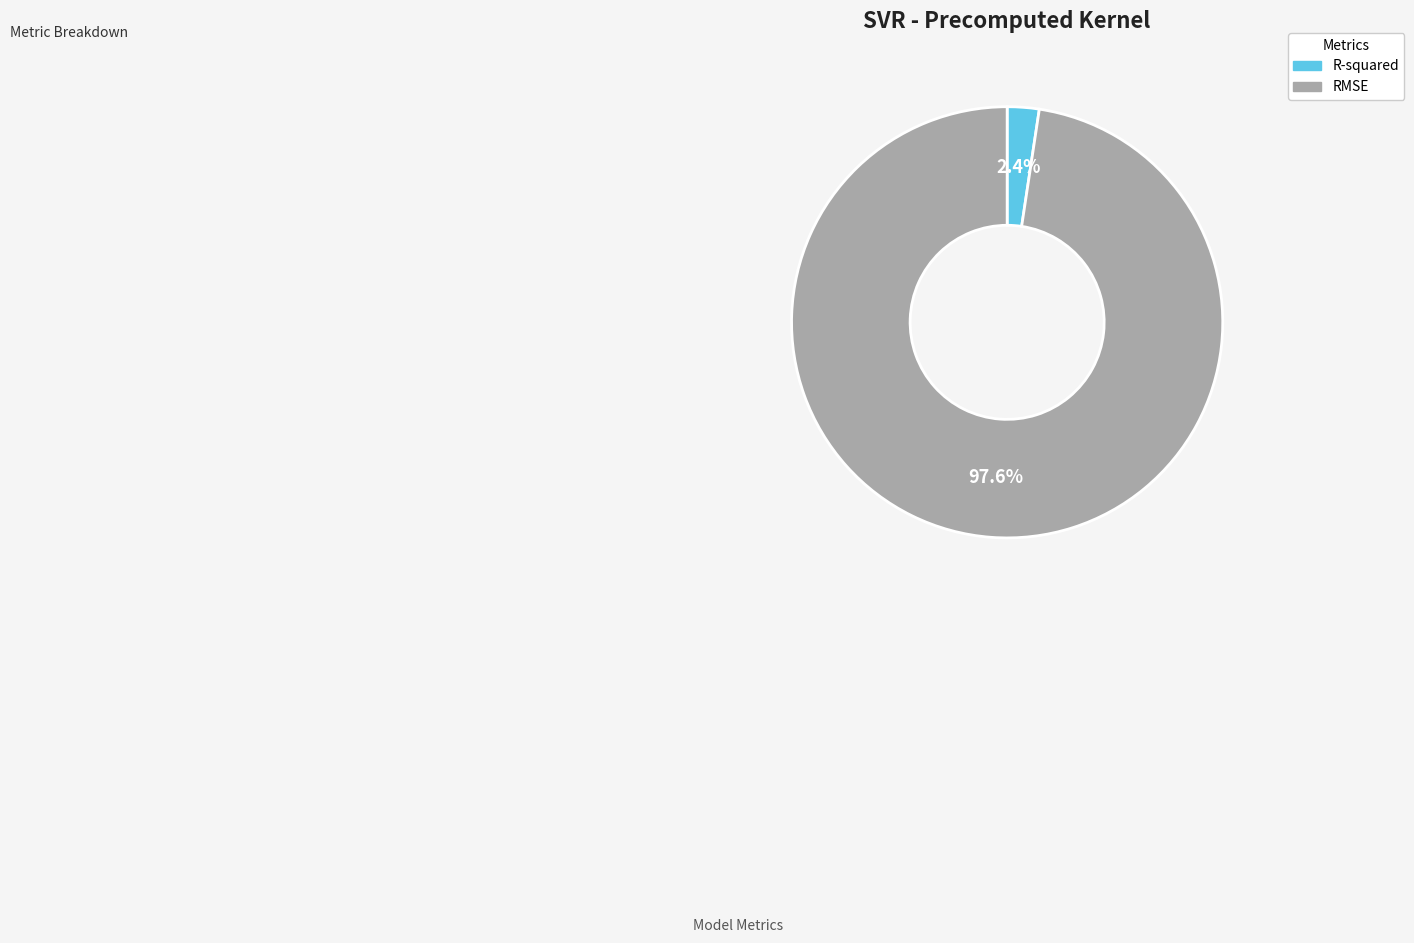

To the nearest percent, what is the combined percentage of R-squared and RMSE?

100%